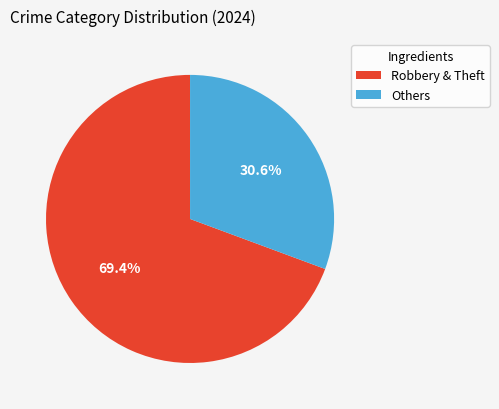

Do Others and Robbery & Theft together represent more than half of the pie?

Yes